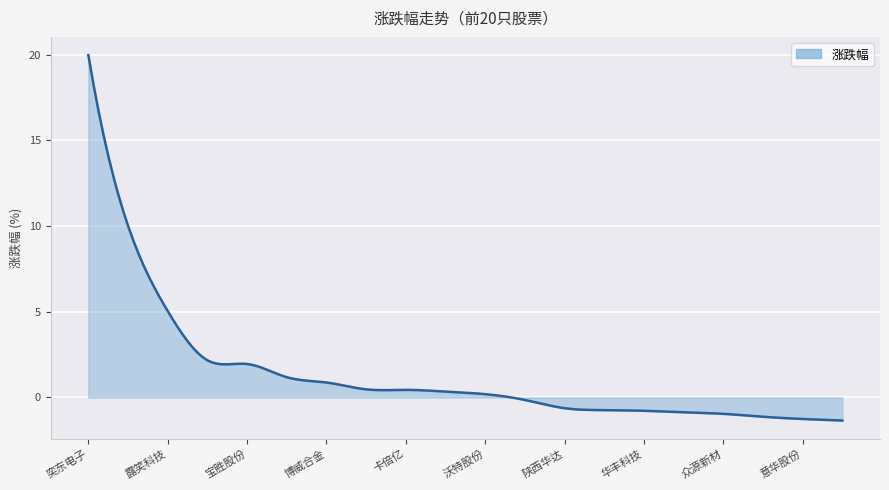

What is the difference between the maximum and minimum values?

21.3